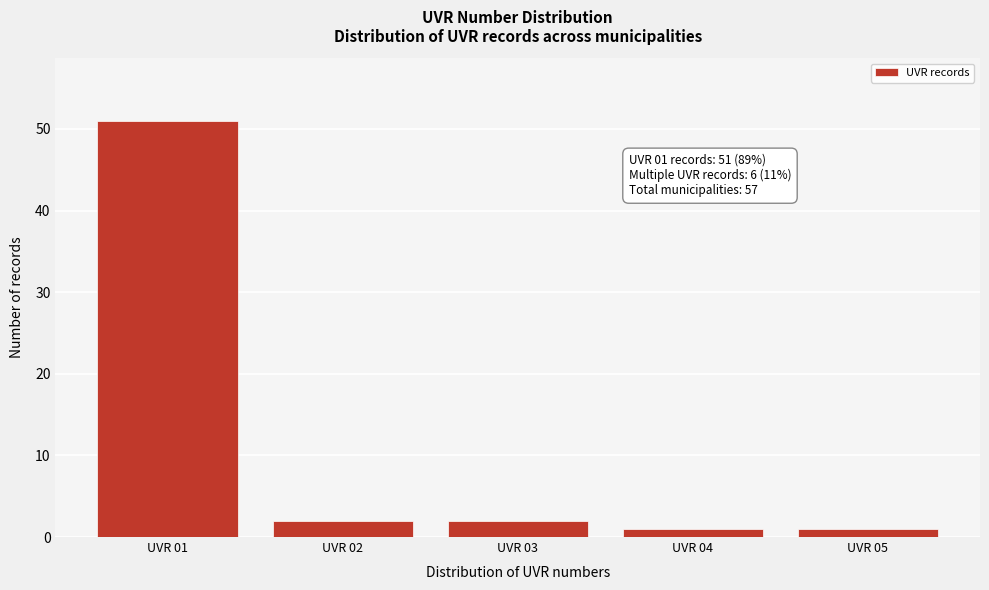

Reading left to right, transcribe all the data shown in this chart.

UVR 01=51	UVR 02=2	UVR 03=2	UVR 04=1	UVR 05=1